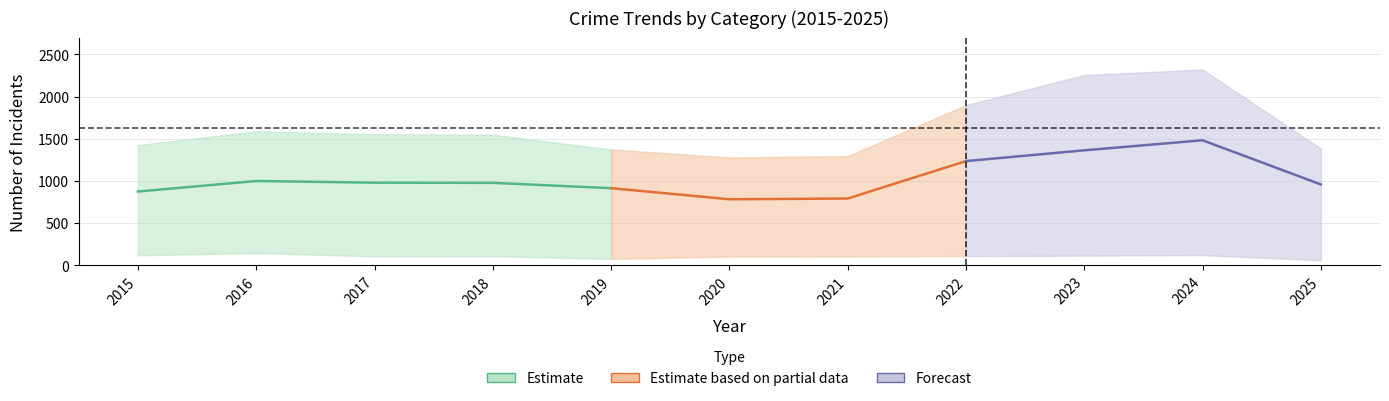

How many interior local valleys does the Total series have?

1